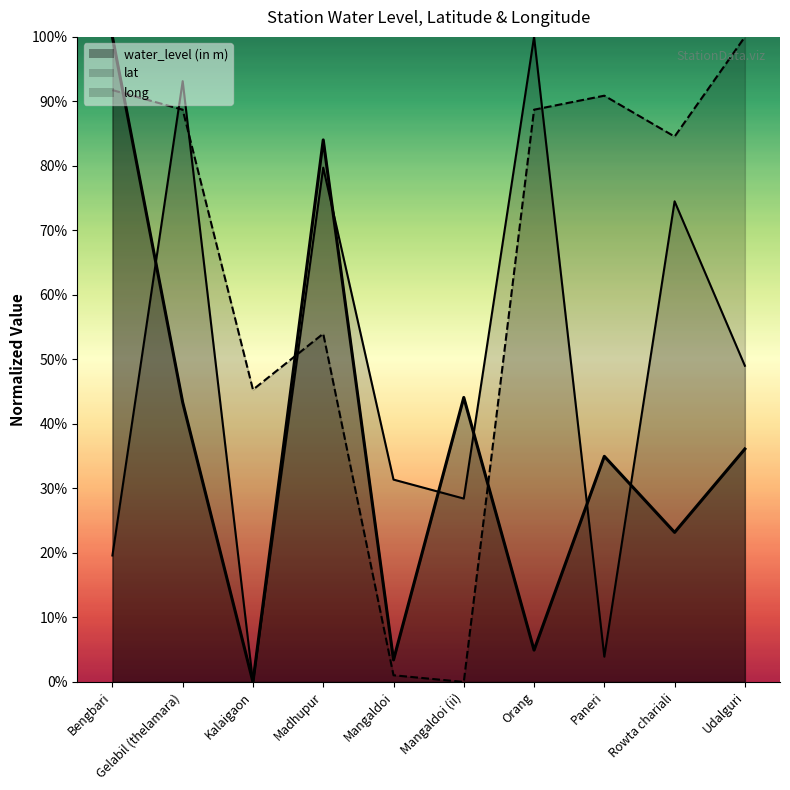

Reading right to left, extract all data points from this chart.

water_level (in m): 36.1	23.2	35.0	4.9	44.1	3.4	84.0	0.0	43.3	100.0
lat: 100.0	84.5	90.9	88.7	0.0	1.0	54.0	45.3	88.7	91.8
long: 49.0	74.5	3.9	100.0	28.4	31.4	79.7	0.0	93.1	19.6